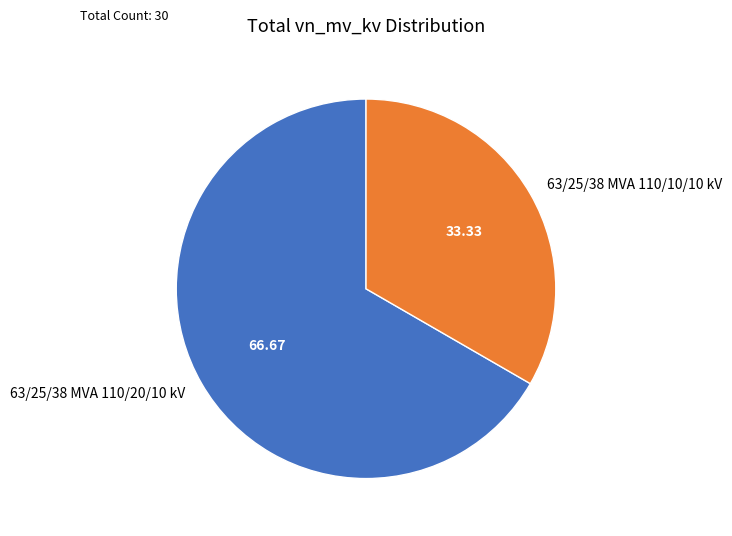

Count the number of slices in the pie.

2